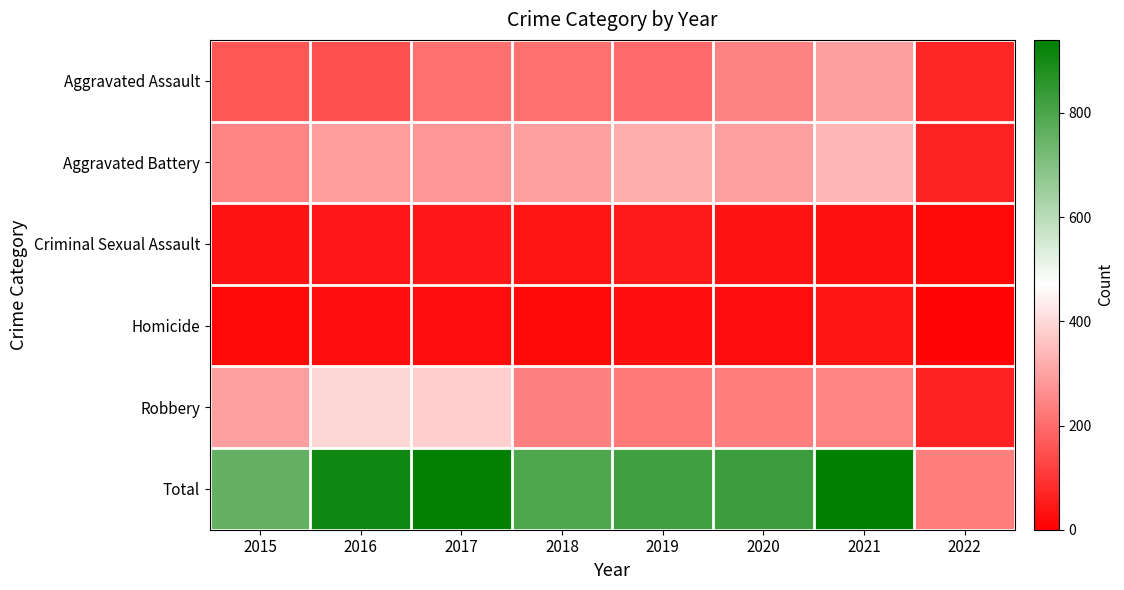

Reading left to right, what are all the values shown in this chart?

Aggravated Assault: 2015=160	2016=154	2017=207	2018=206	2019=197	2020=242	2021=292	2022=73
Aggravated Battery: 2015=246	2016=288	2017=277	2018=297	2019=321	2020=294	2021=335	2022=69
Criminal Sexual Assault: 2015=34	2016=43	2017=47	2018=40	2019=51	2020=35	2021=33	2022=17
Homicide: 2015=17	2016=29	2017=24	2018=15	2019=27	2020=24	2021=37	2022=8
Robbery: 2015=297	2016=394	2017=381	2018=237	2019=224	2020=233	2021=243	2022=66
Total: 2015=754	2016=908	2017=936	2018=795	2019=820	2020=828	2021=940	2022=233